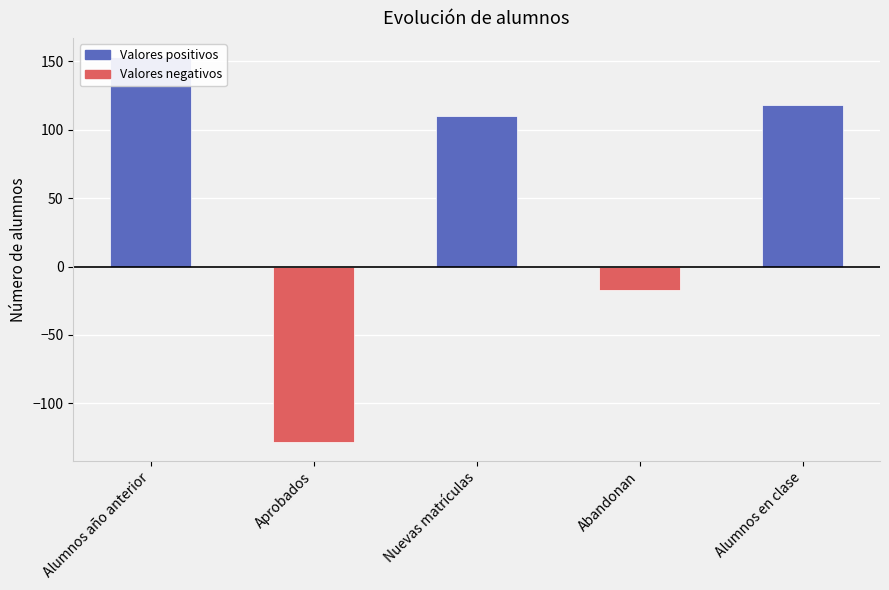

Where is the data nearest to the value 12?

Abandonan